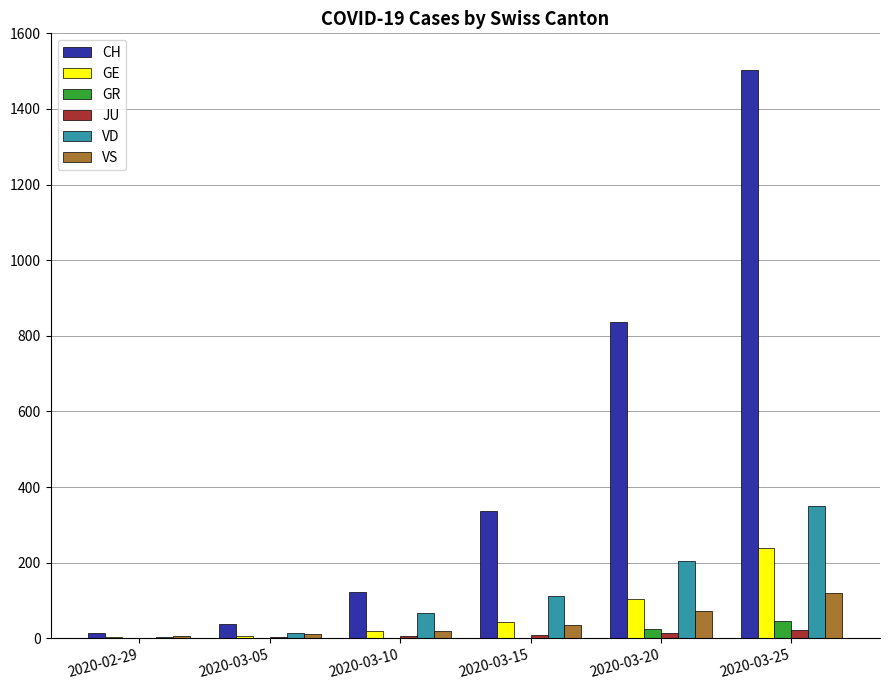

Between 2020-03-05 and 2020-03-25, which series saw the biggest shift?

CH